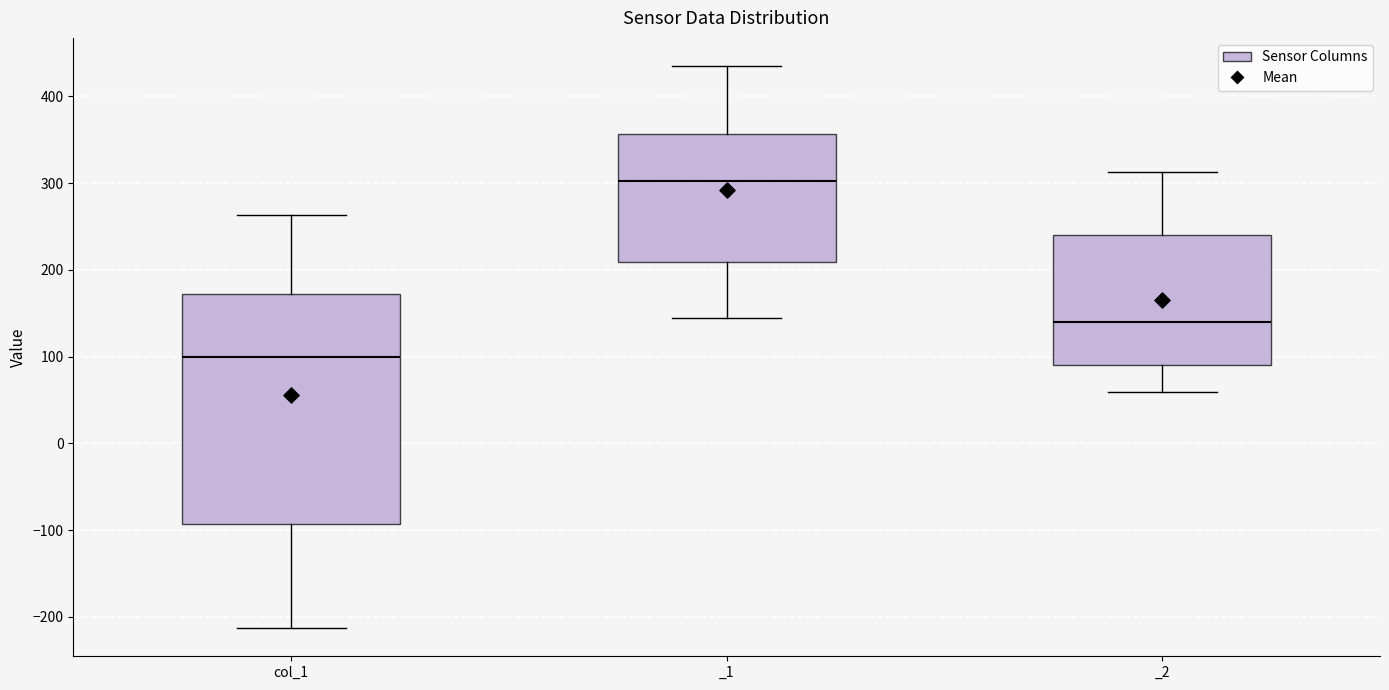

Where does the lower whisker of the box for _2 end on the y-axis? The values are not printed on the chart, so give them approximately, as read against the axis.

60